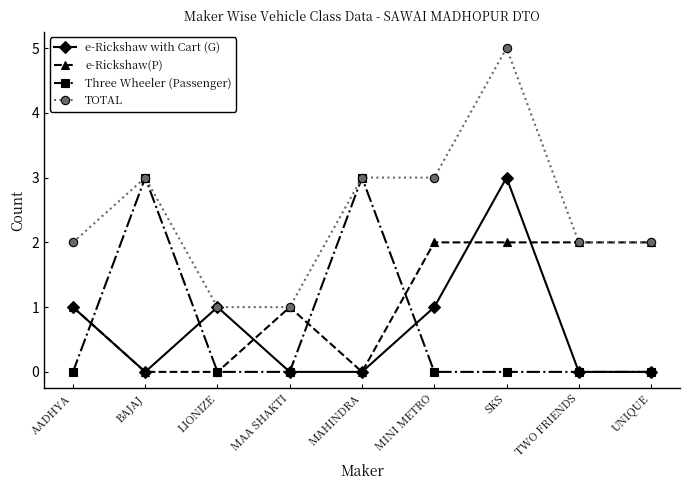

What are all the series names shown in the legend?

e-Rickshaw with Cart (G), e-Rickshaw(P), Three Wheeler (Passenger), TOTAL